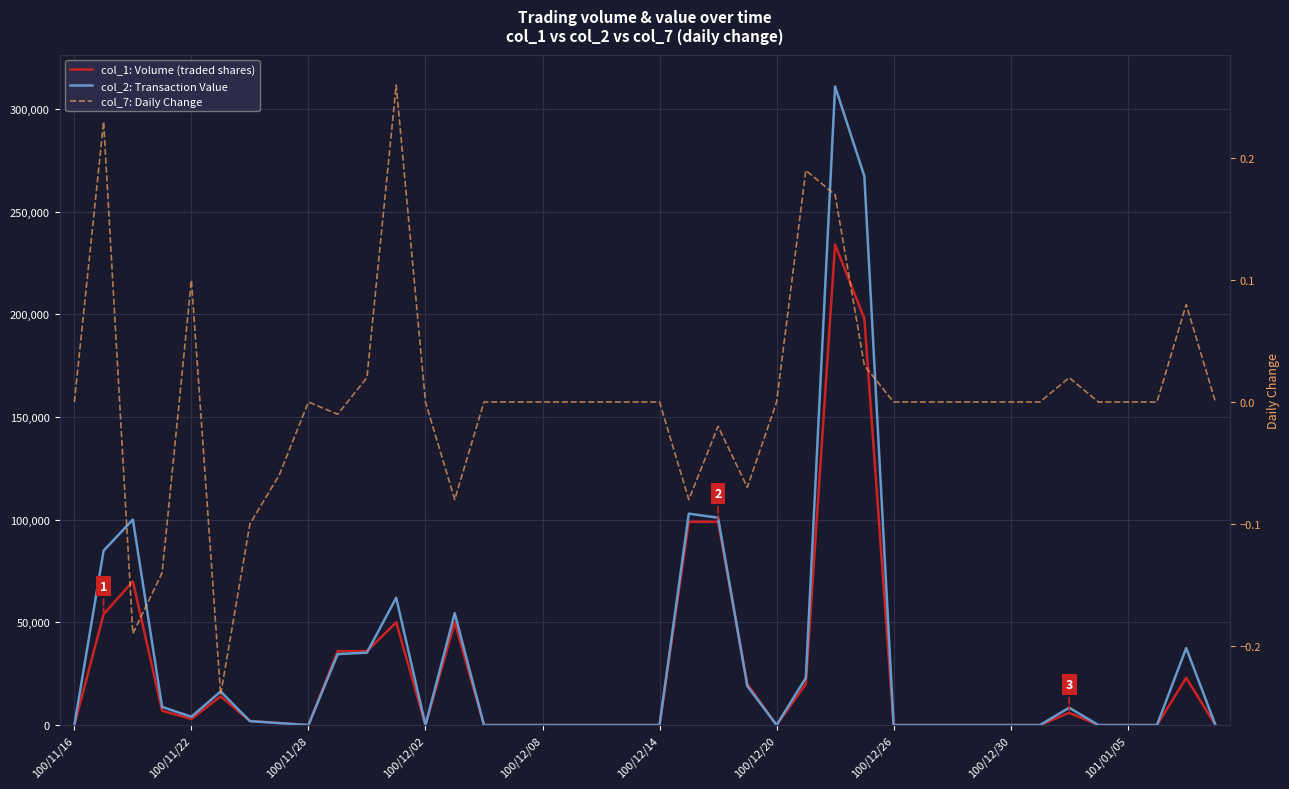

At 29, list the series in order from largest to smallest.

col_1: Volume (traded shares), col_2: Transaction Value, col_7: Daily Change